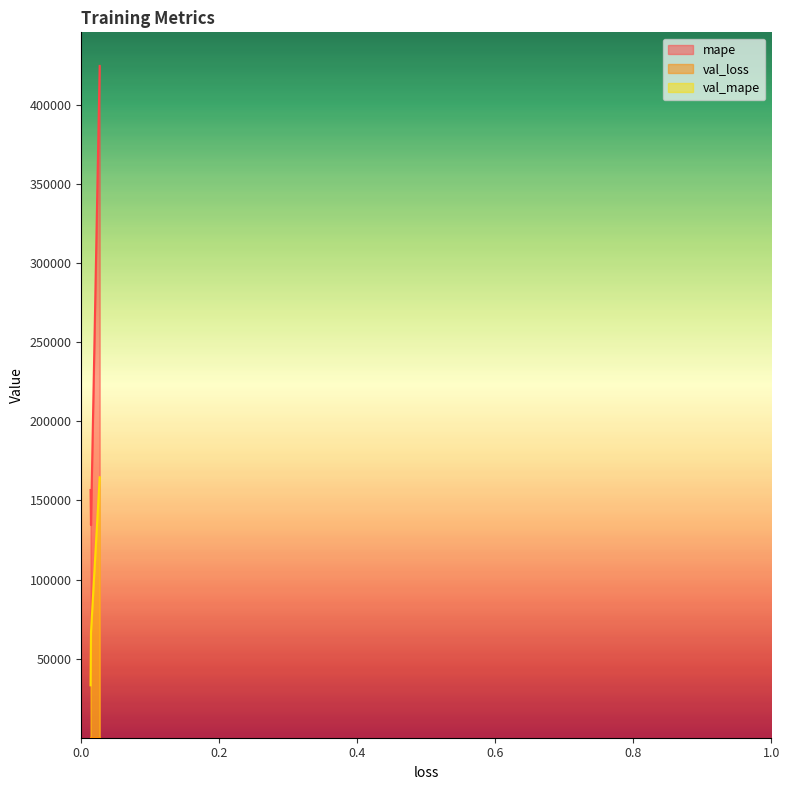

Which series changed the most between 0.026647960767149925 and 0.013447082601487637?

mape